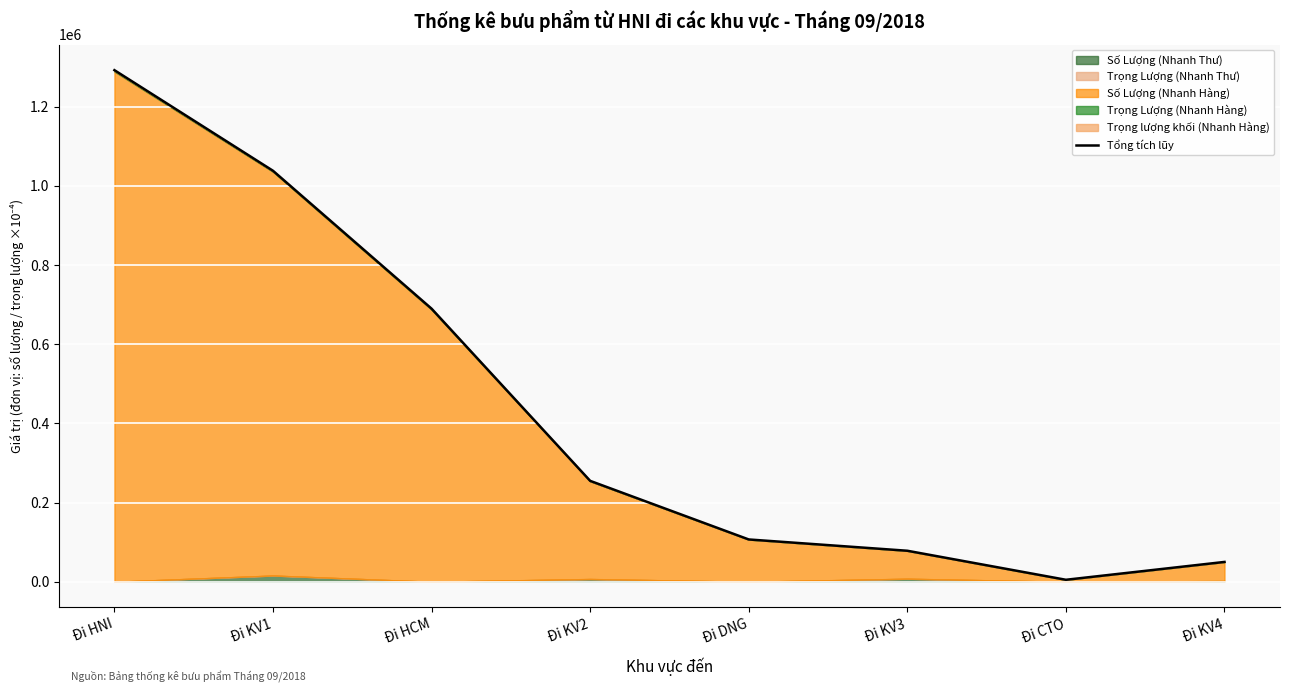

Reading right to left, transcribe all the data shown in this chart.

50108.5	5013.7	78335.8	106870.6	254897.4	689847.2	1038205.3	1292364.6